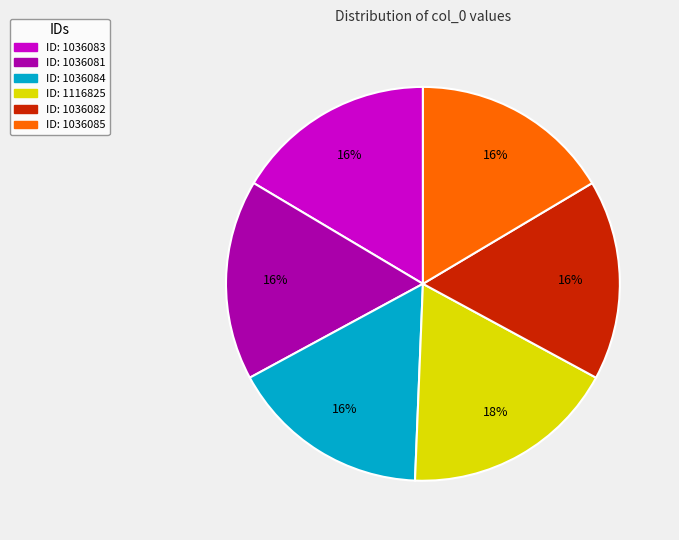

To the nearest percent, what is the average slice percentage?

17%